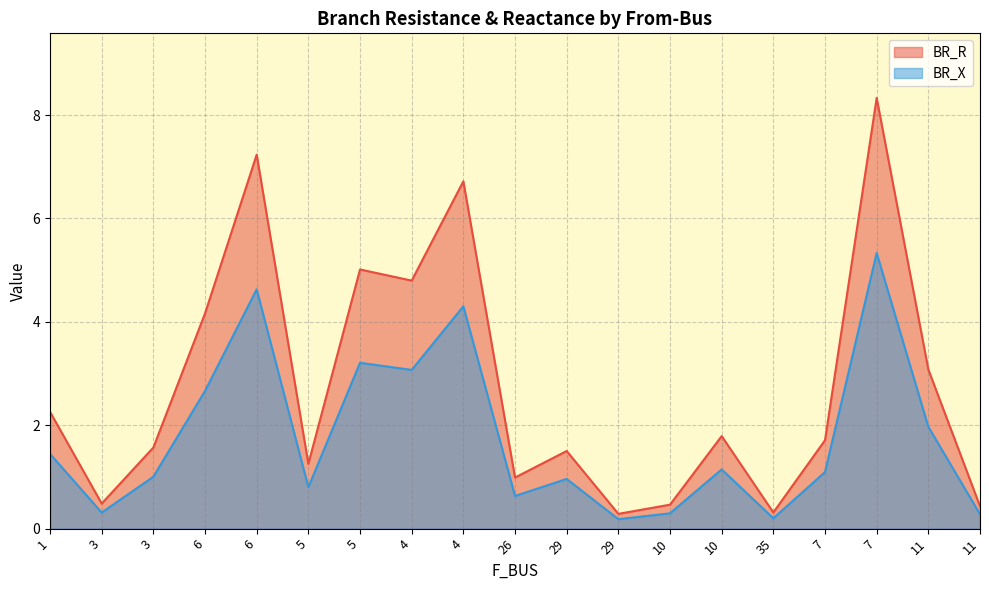

Rank the series by their maximum value, from lowest to highest.

BR_X, BR_R